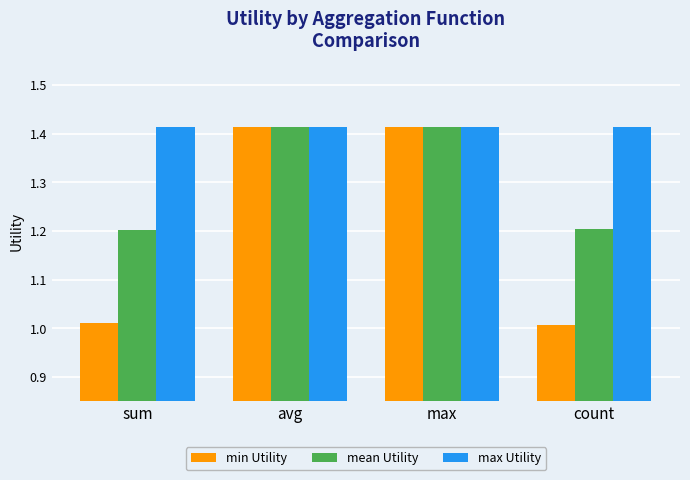

Rank the series by their average value, from lowest to highest.

min Utility, mean Utility, max Utility